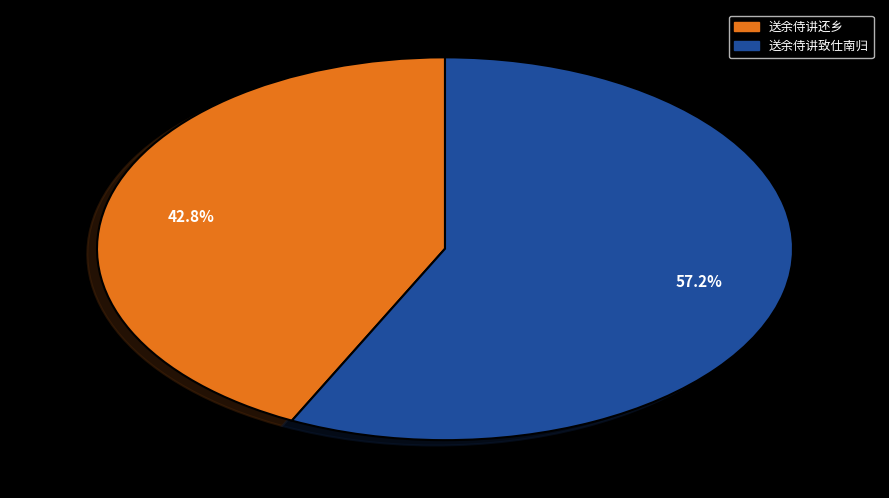

To the nearest percent, what is the difference between the 送余侍讲还乡 and 送余侍讲致仕南归 slice percentages?

14%